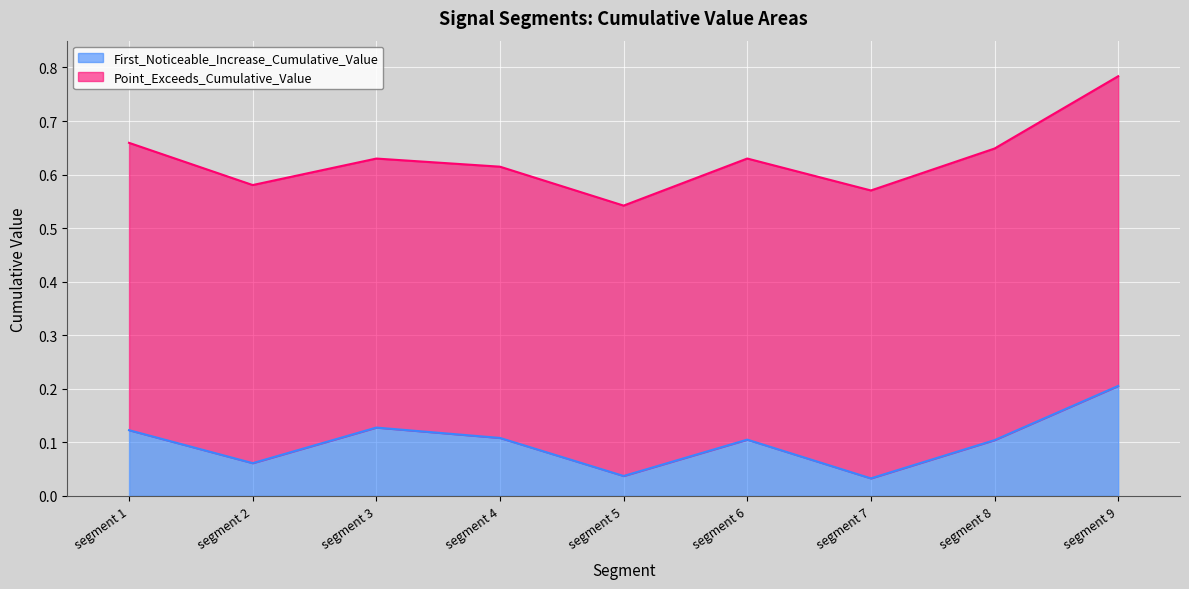

Where is the first local minimum?

segment 2